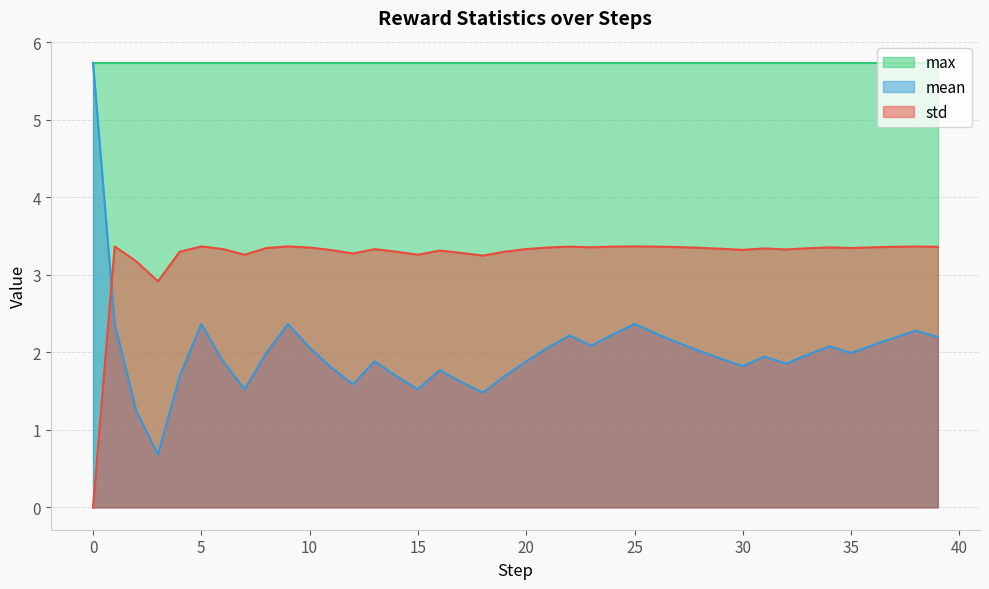

At which category does mean reach its first local peak?

5